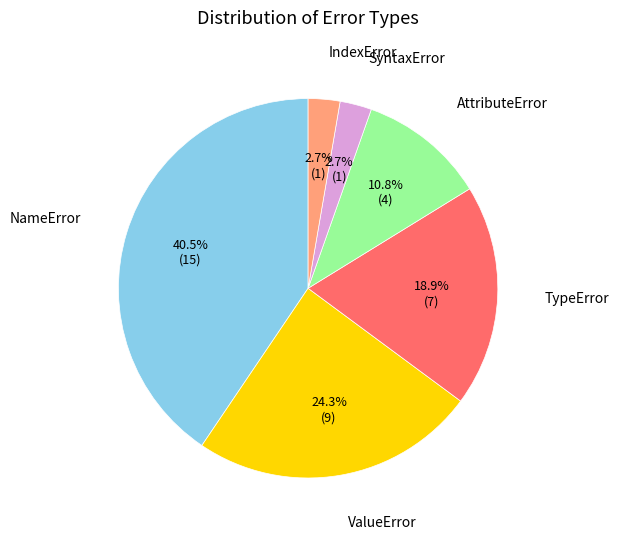

Is there any slice that represents more than half of the pie?

No